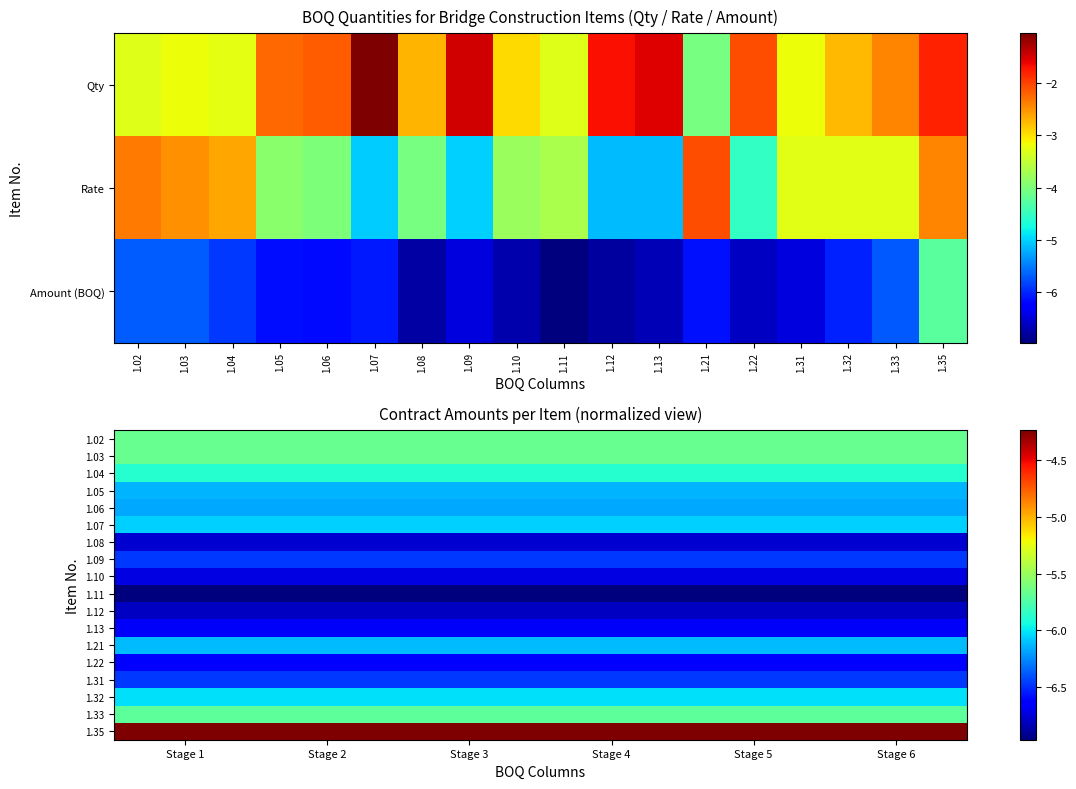

What is the sum of the 1.05 values at Stage 2 and Stage 4?

-12.3